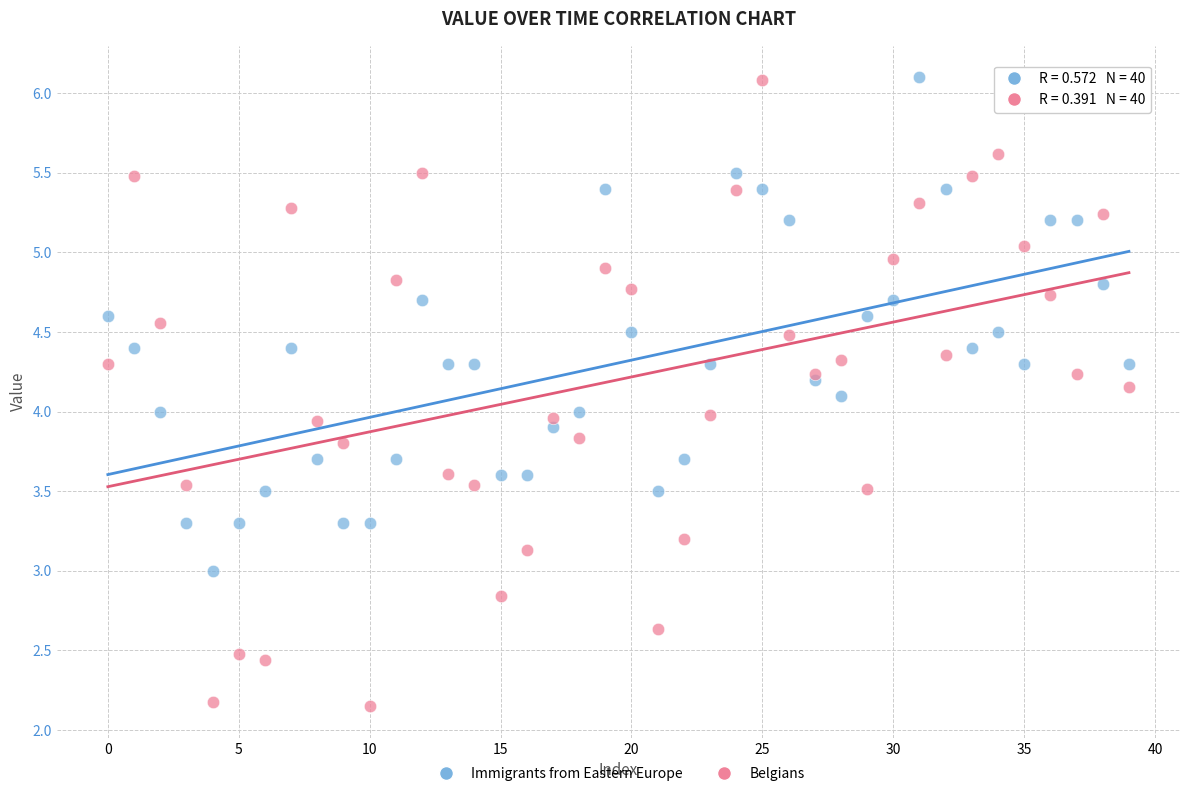

Which series has the widest spread of Y values?

Belgians